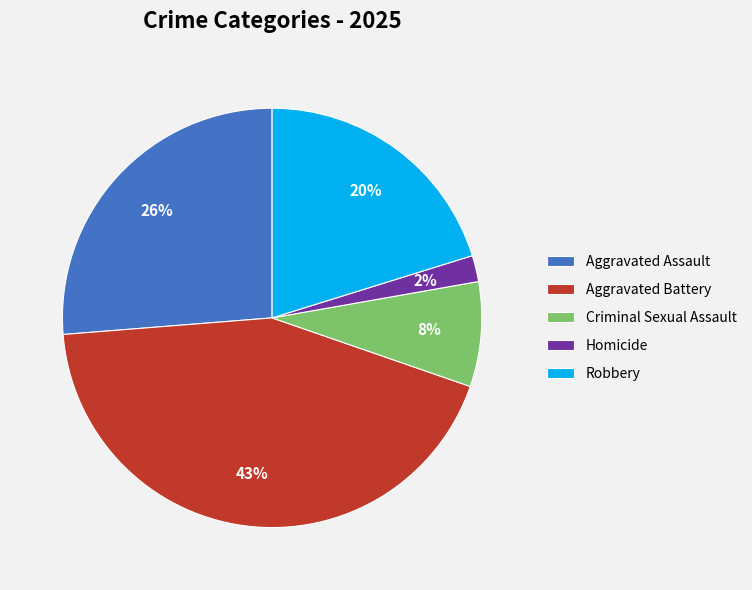

How many segments does this pie chart have?

5